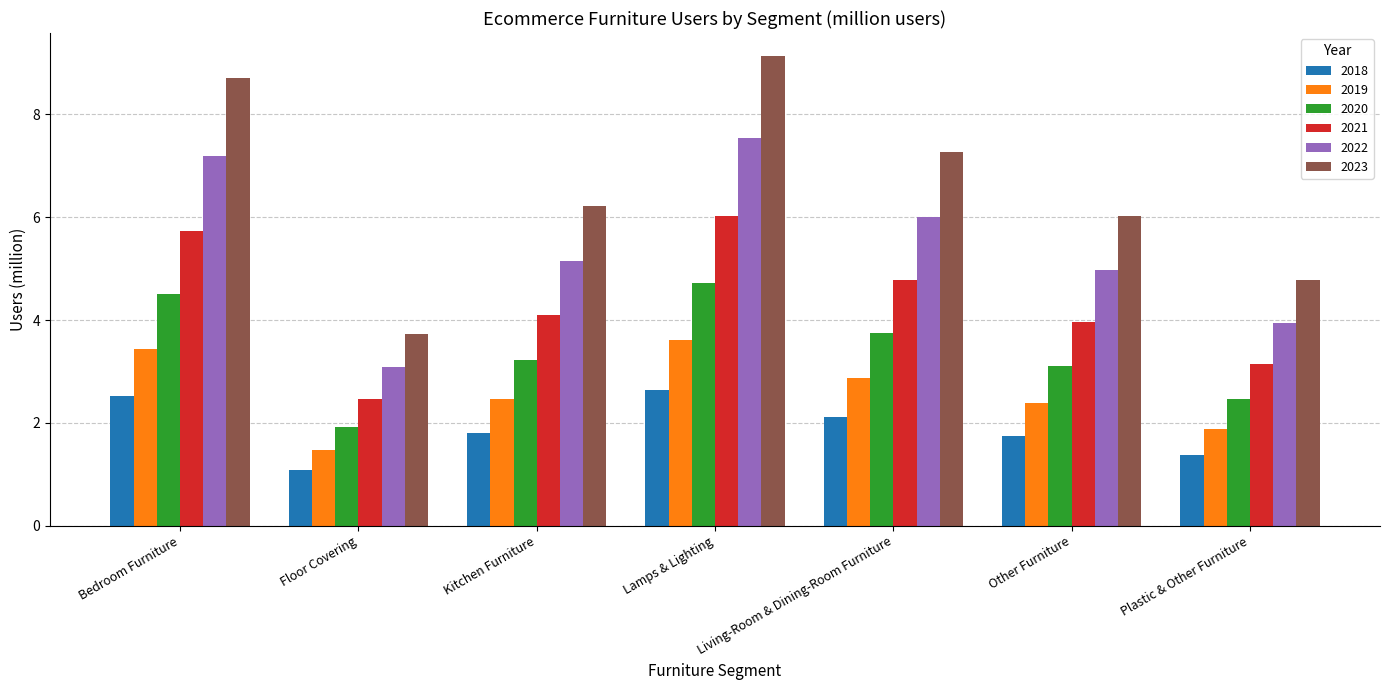

True or false: 2020 has a value of 4.5 at Bedroom Furniture.

True